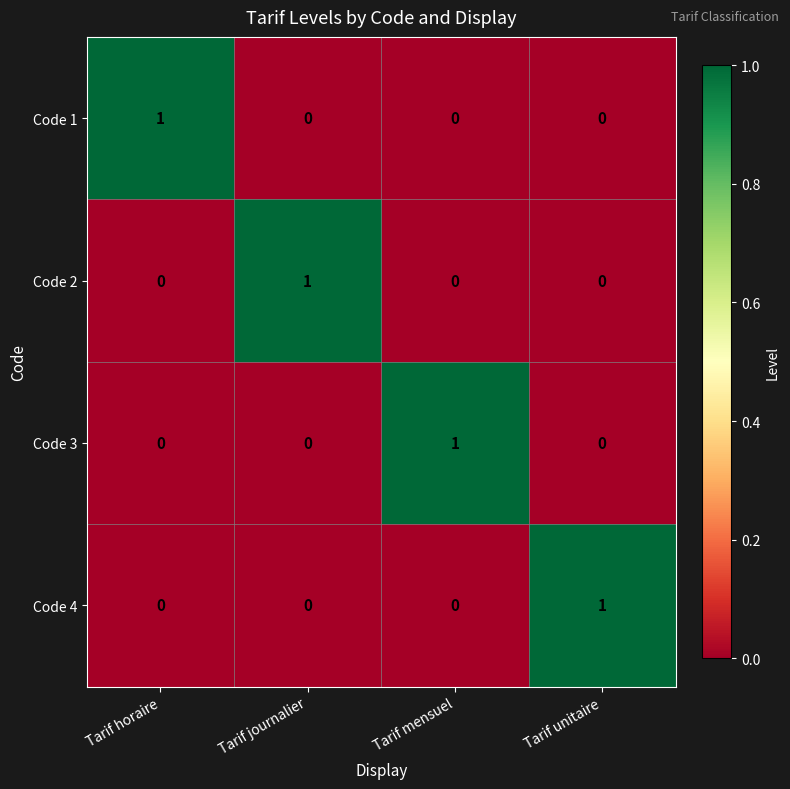

How many Code 4 values are between 0 and 1?

4